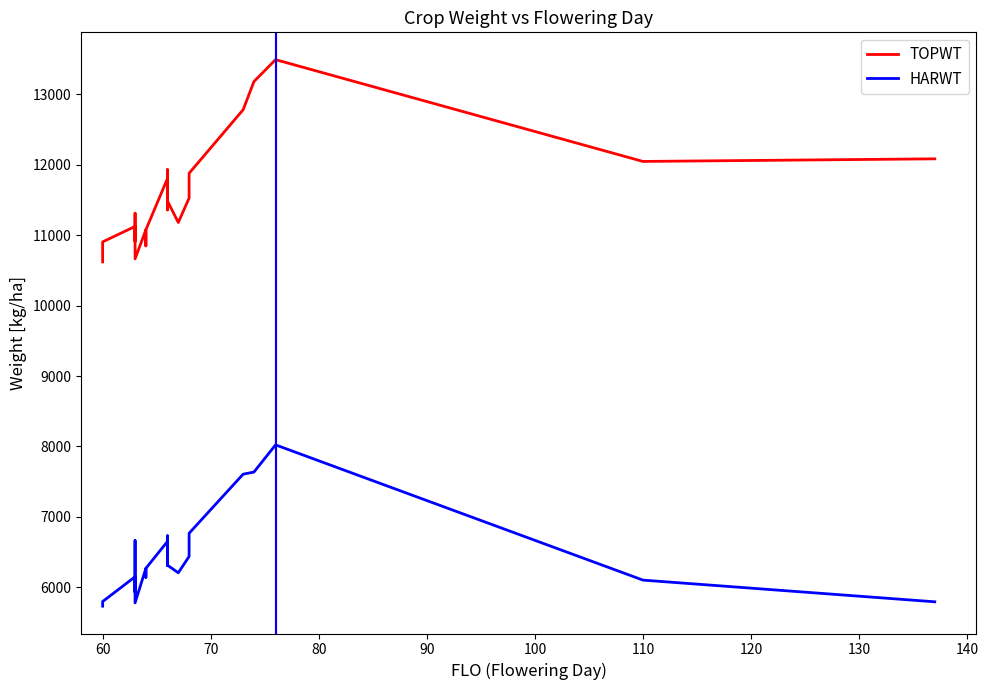

The HARWT series shows 1896 at 12. True or false?

False